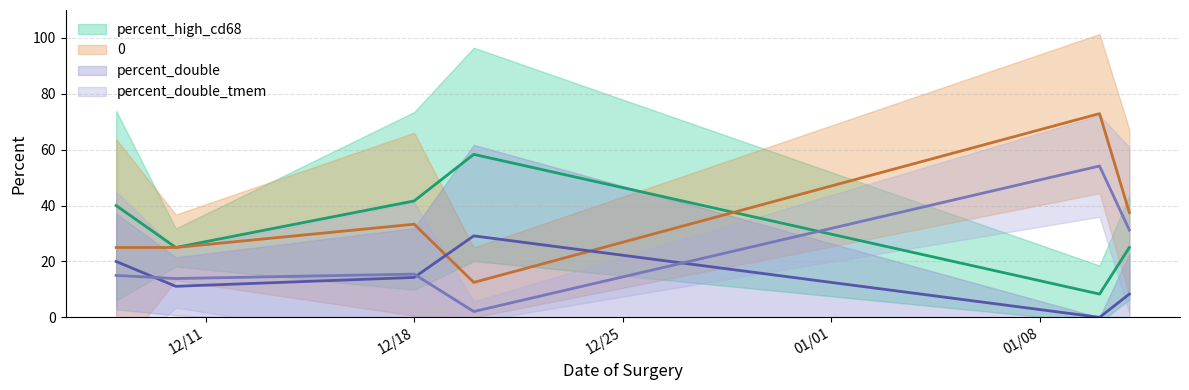

What are all the series names shown in the legend?

percent_high_cd68, 0, percent_double, percent_double_tmem